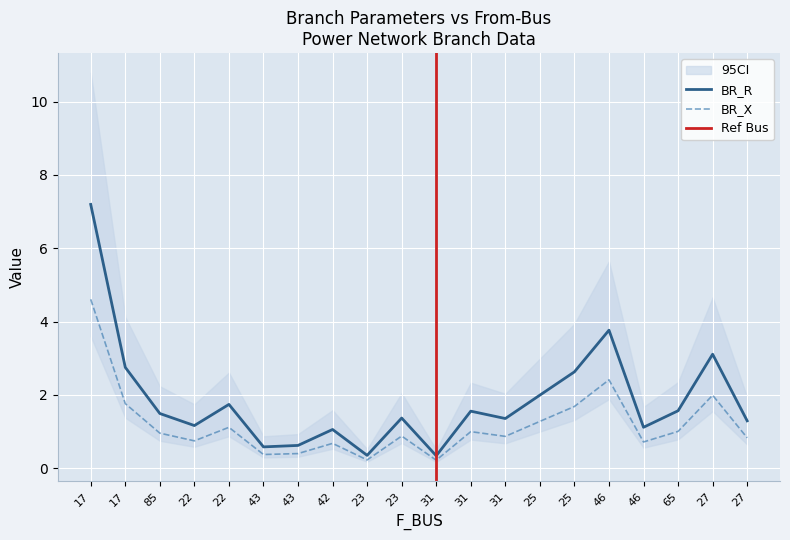

In BR_X, how many points are lower than both neighbors (excluding endpoints)?

6